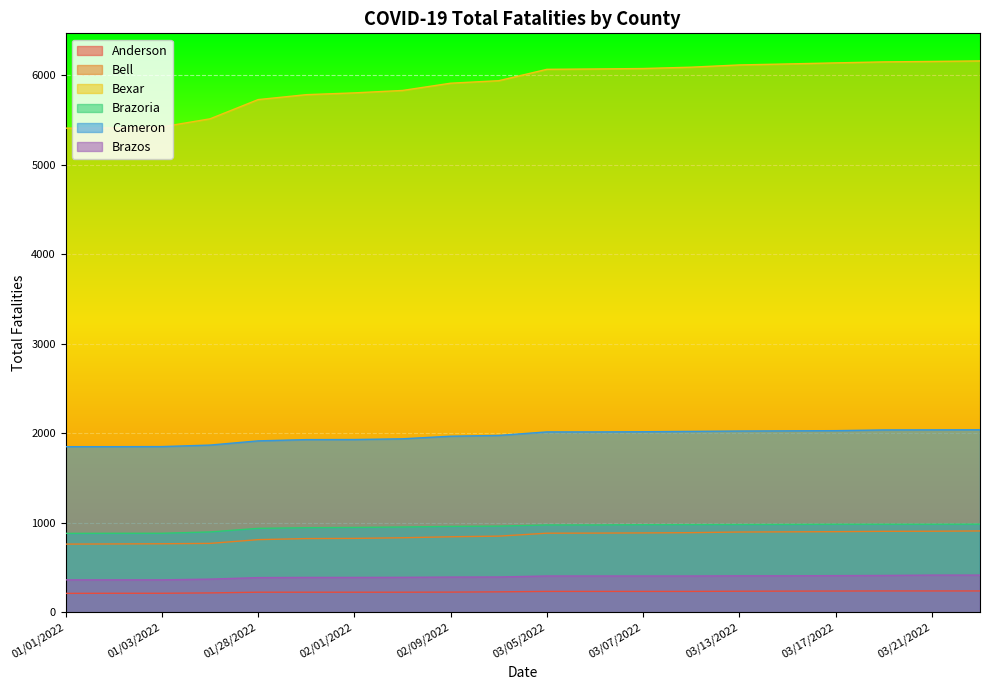

True or false: Brazoria and Brazos cross at least once.

False